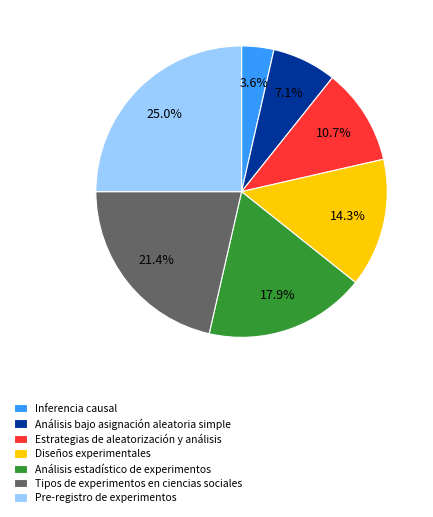

How many segments does this pie chart have?

7